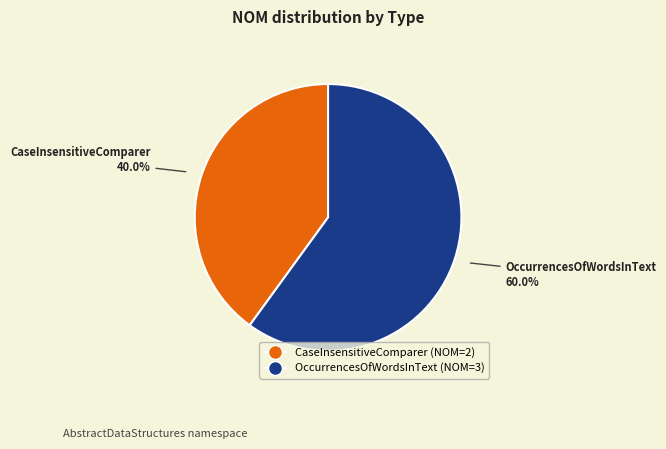

How many segments does this pie chart have?

2